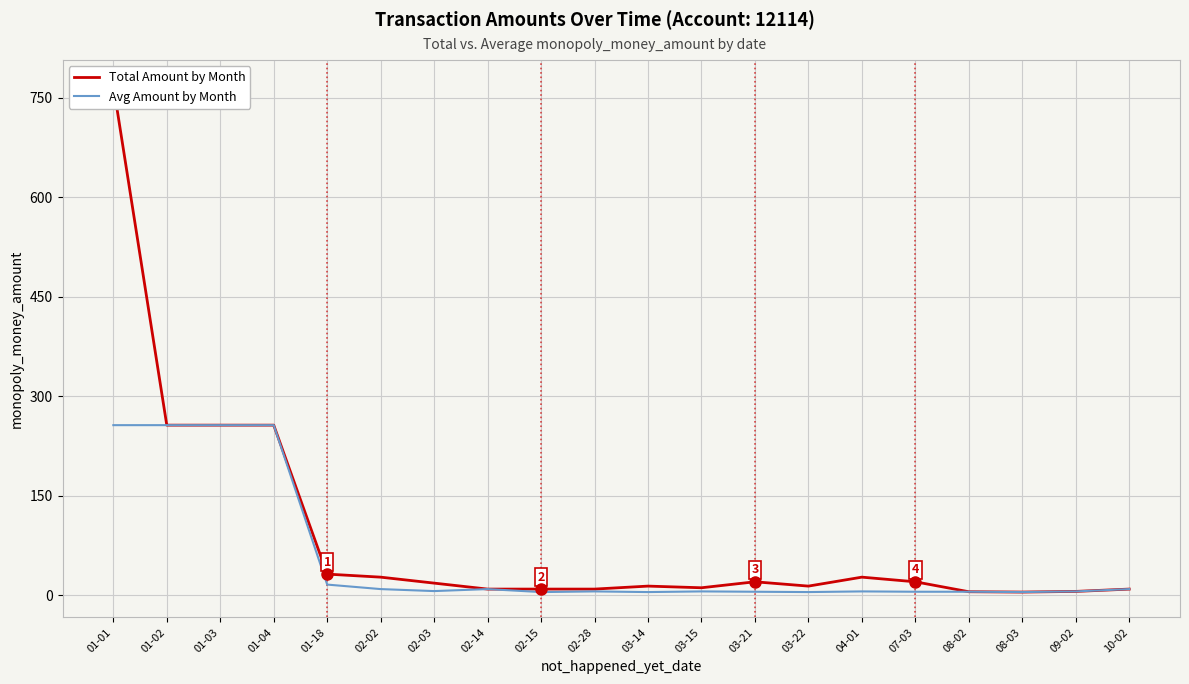

At which category does Total Amount by Month reach its first local valley?

03-15